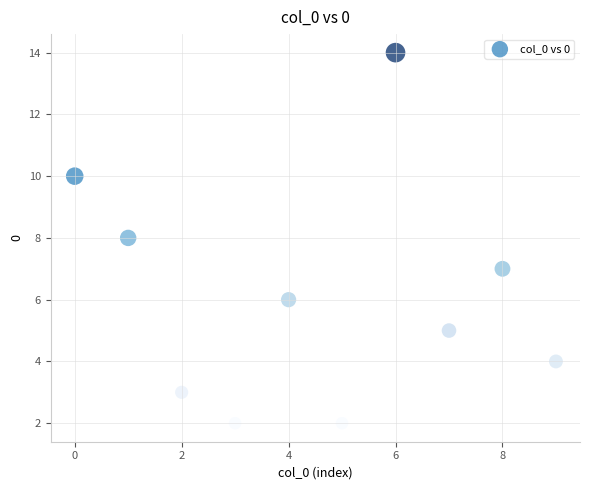

What is the range of Y values (max minus min)?

12